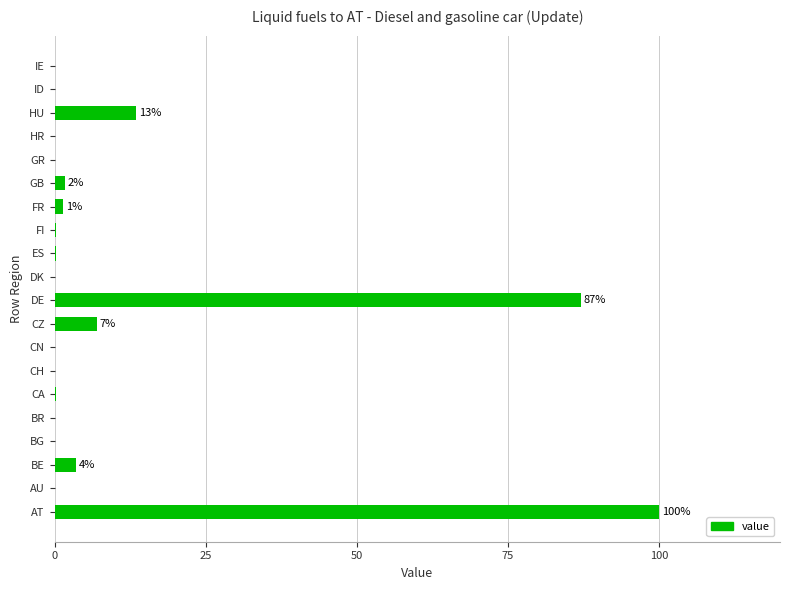

Read the value at DE.

87.1